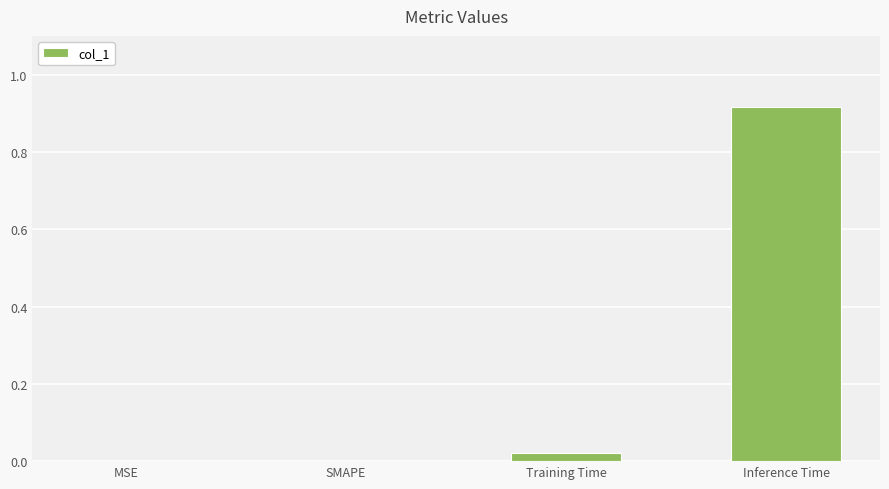

The chart shows a value of 0.0 at Training Time. True or false?

True